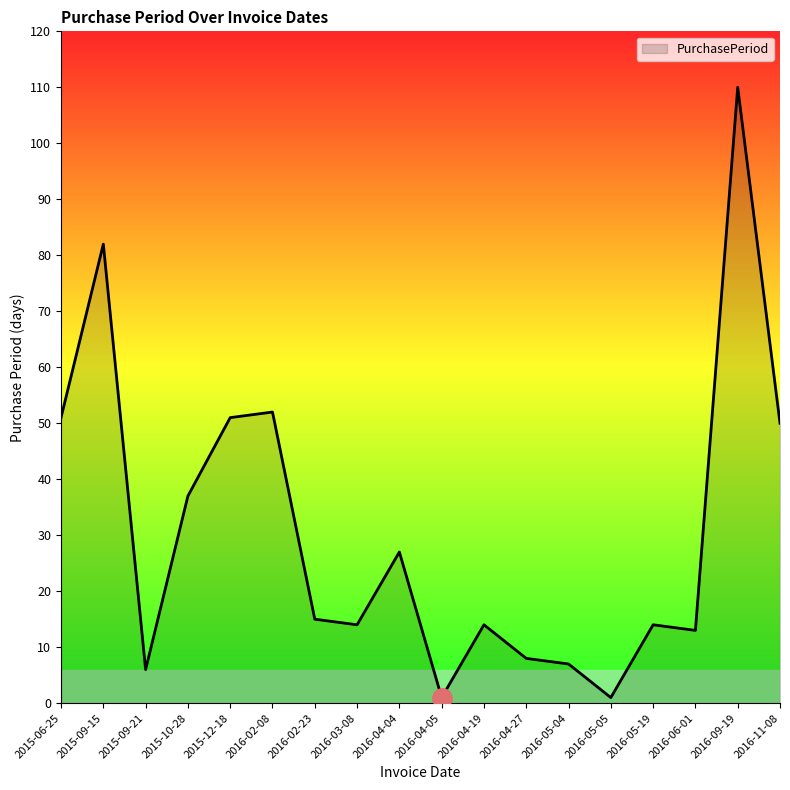

The chart shows a value of 9 at 2016-04-19. True or false?

False